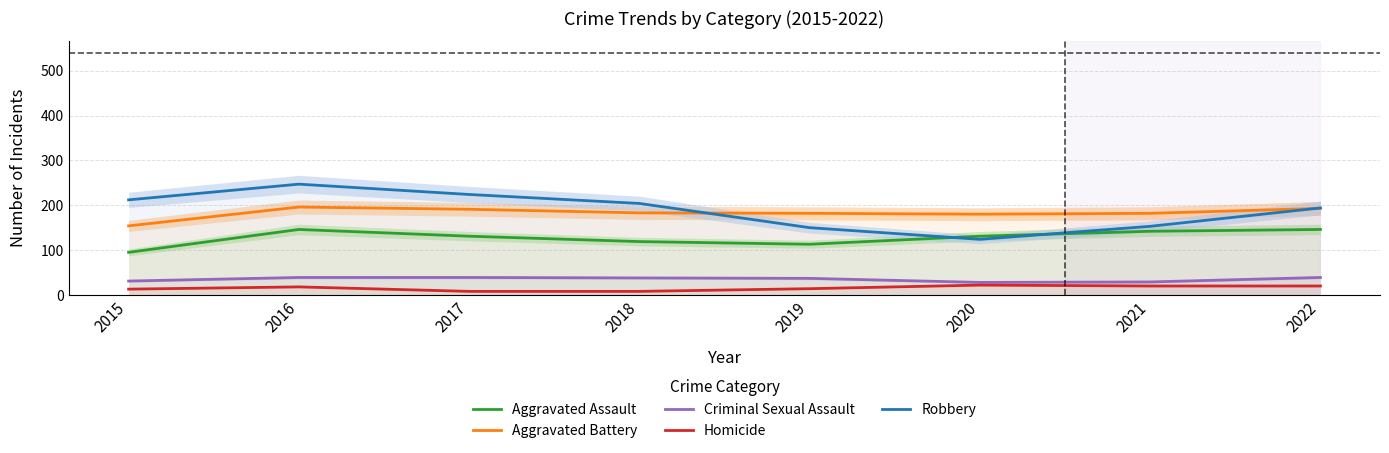

How many data points in Aggravated Assault are less than 131?

3